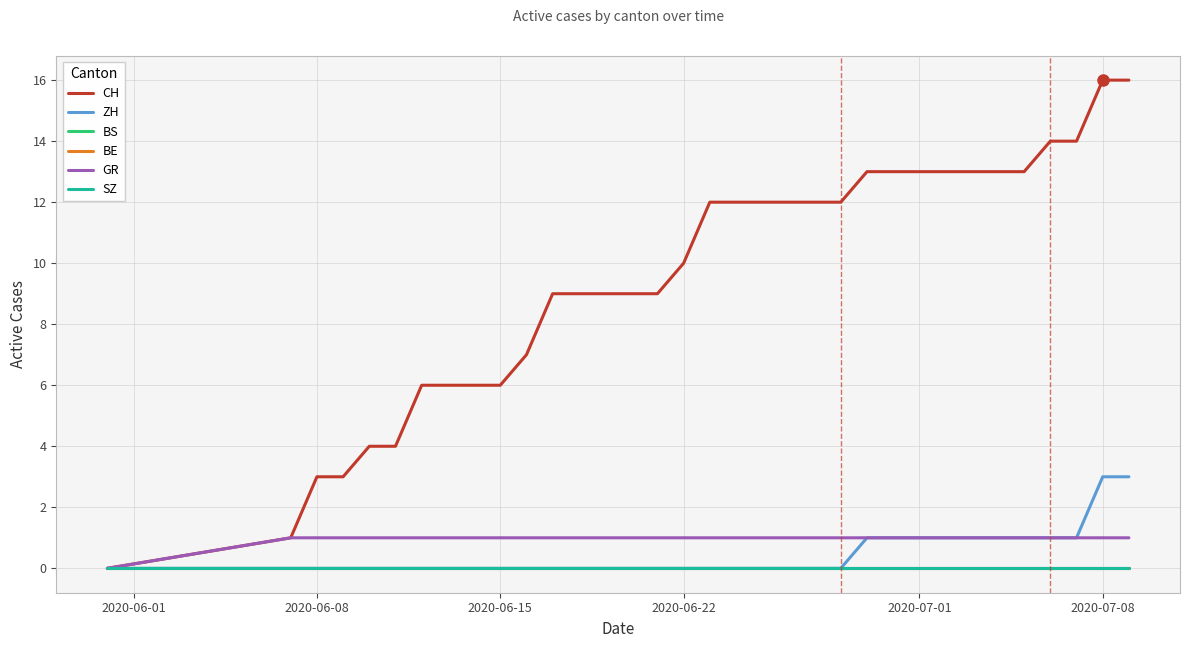

Does the chart display data point markers on the line(s)?

No